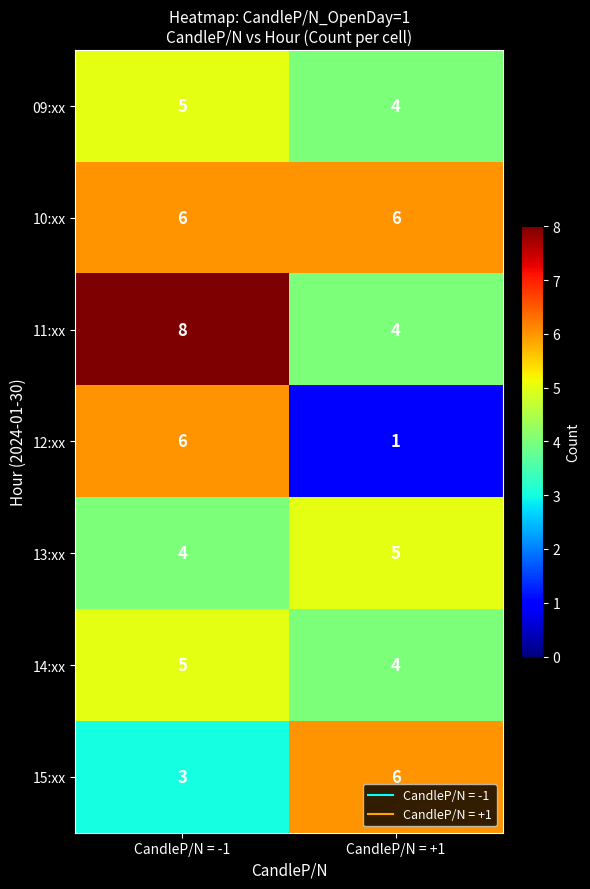

What is the maximum value shown in the chart?

8